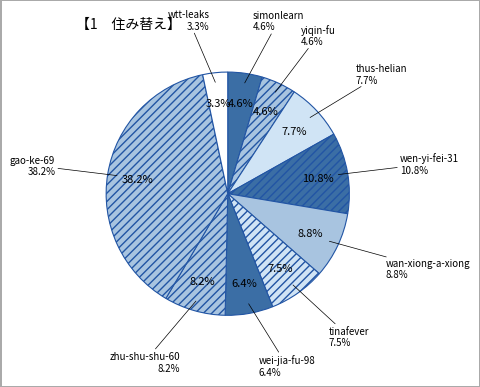

To the nearest percent, what is the difference between the largest and smallest slice percentages?

35%